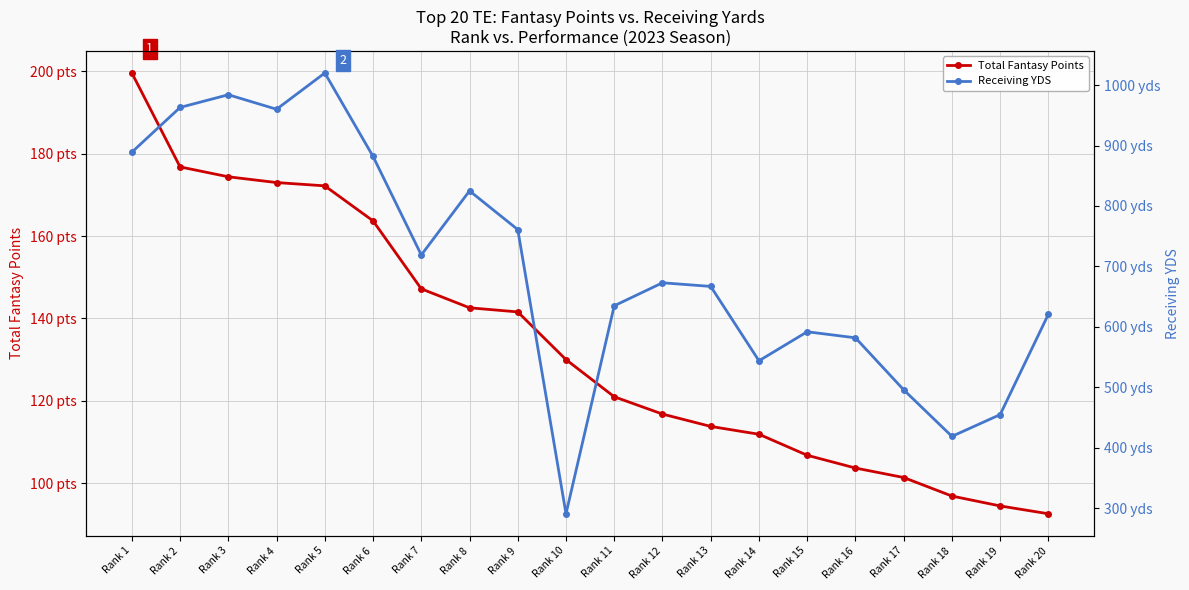

Which series has the largest total across all categories?

Receiving YDS